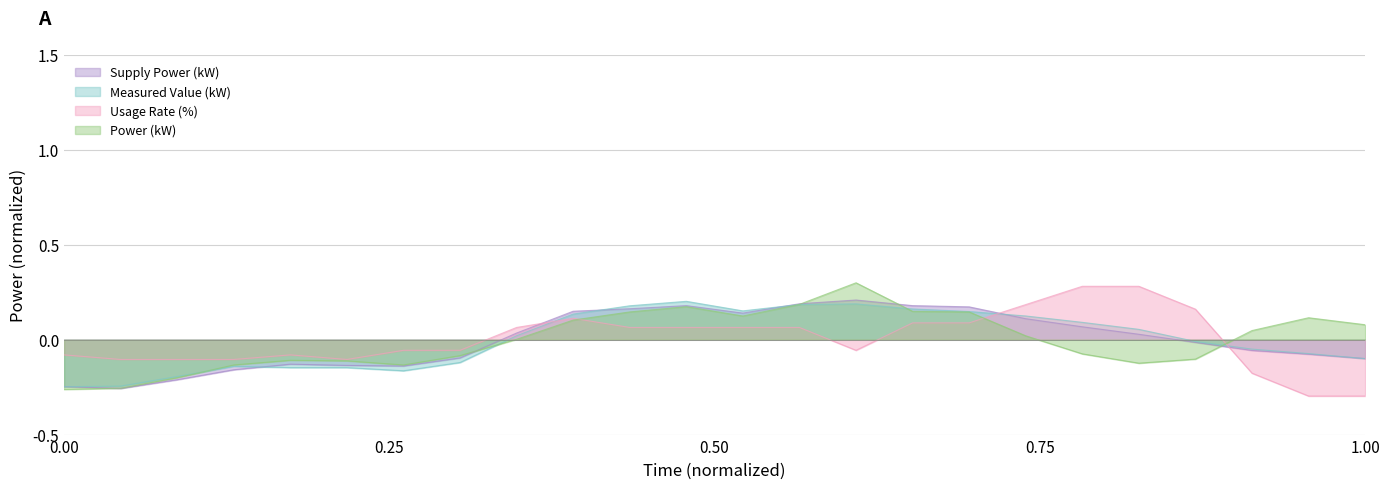

At which label does Supply Power (kW) first exceed 0?

8:00